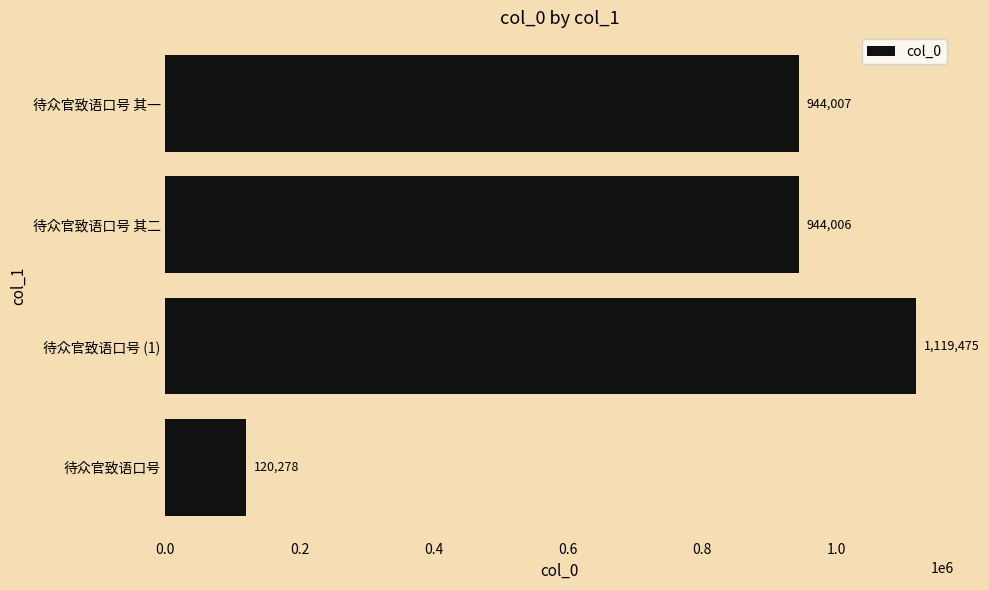

Between 待众官致语口号 其二 and 待众官致语口号 其一, which is larger?

待众官致语口号 其一